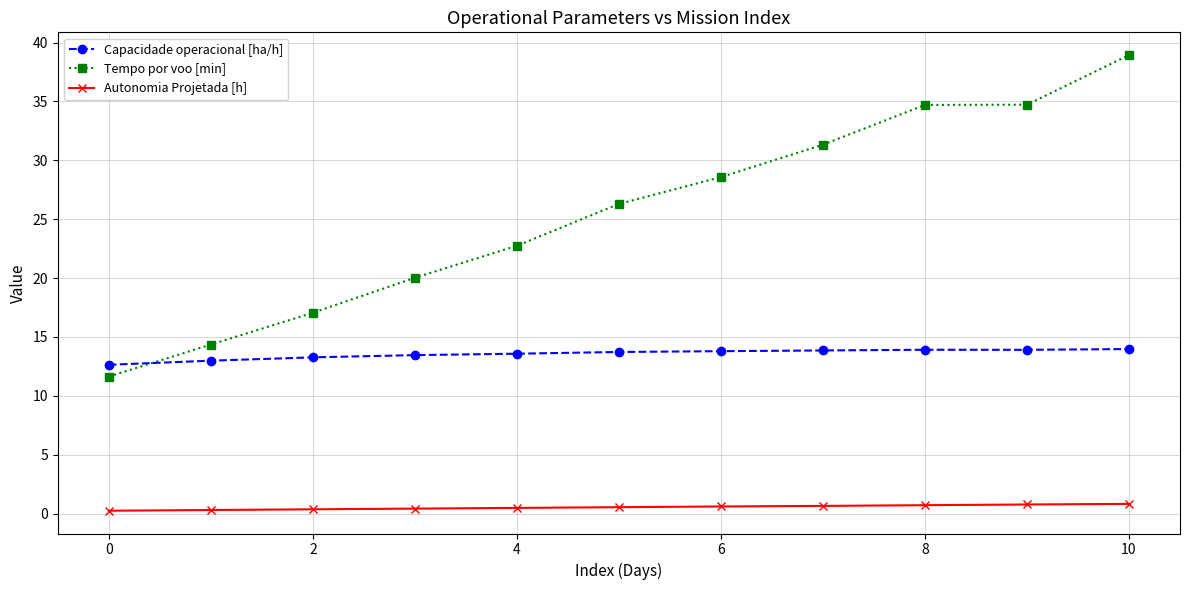

What is the average value of the Capacidade operacional [ha/h] series?

13.5